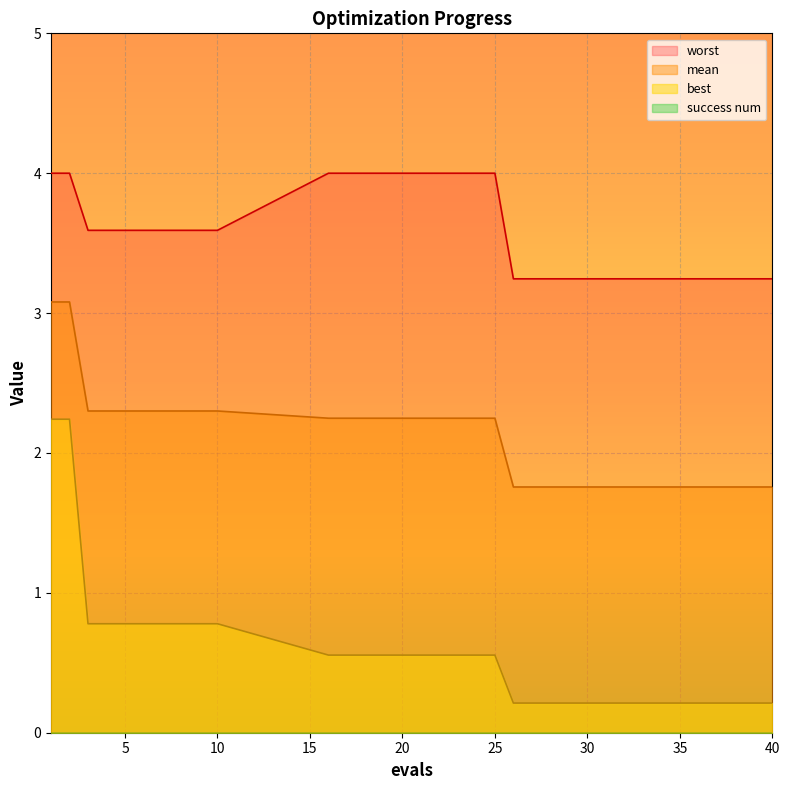

Is it true that mean equals 1.8 at 26?

True